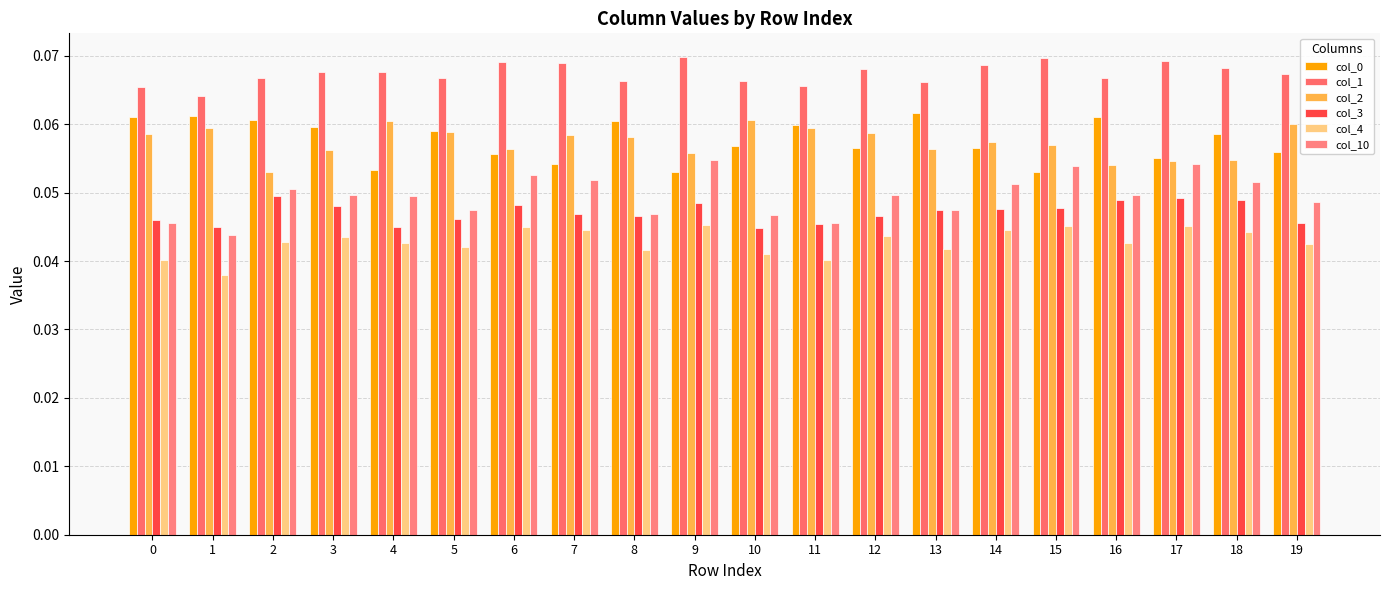

At how many categories does at least one series exceed 0?

20